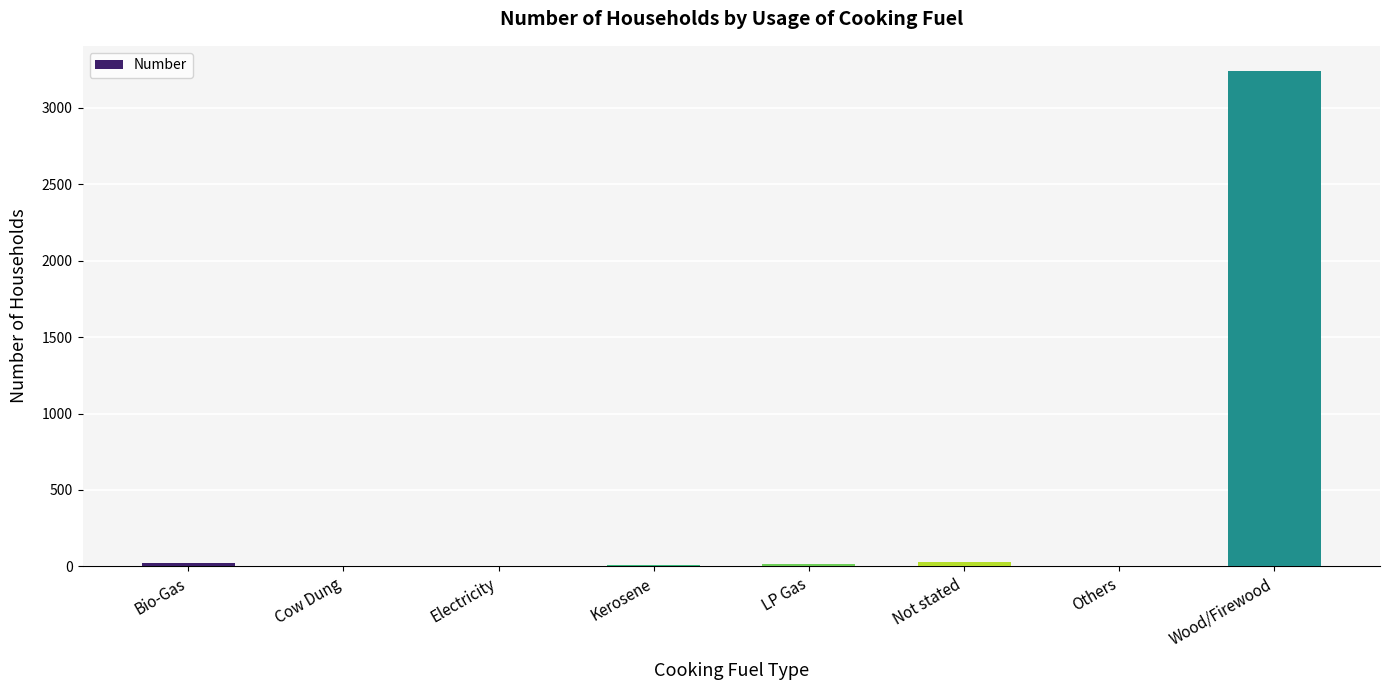

What is the change in value from Others to Wood/Firewood?

+3244